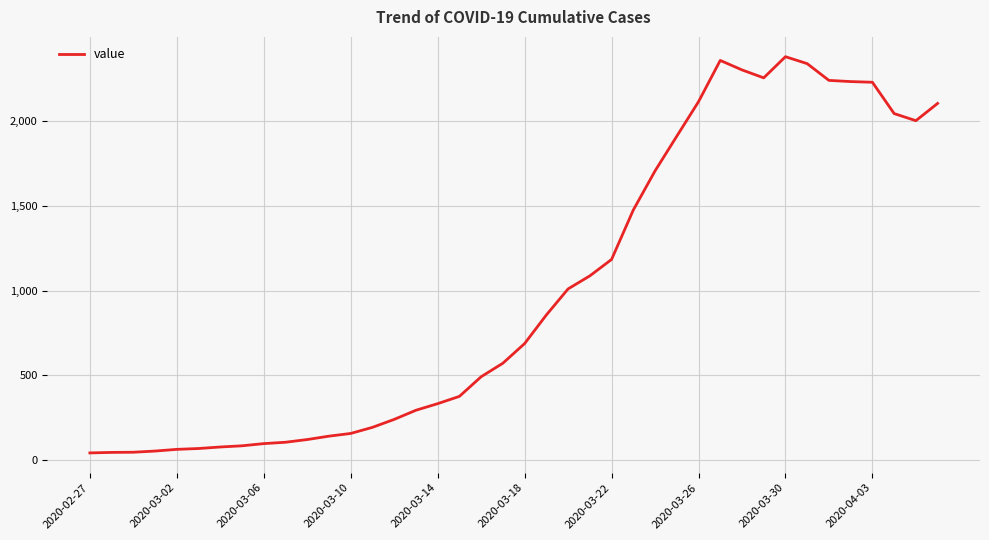

What is the difference between the maximum and minimum values?

2341